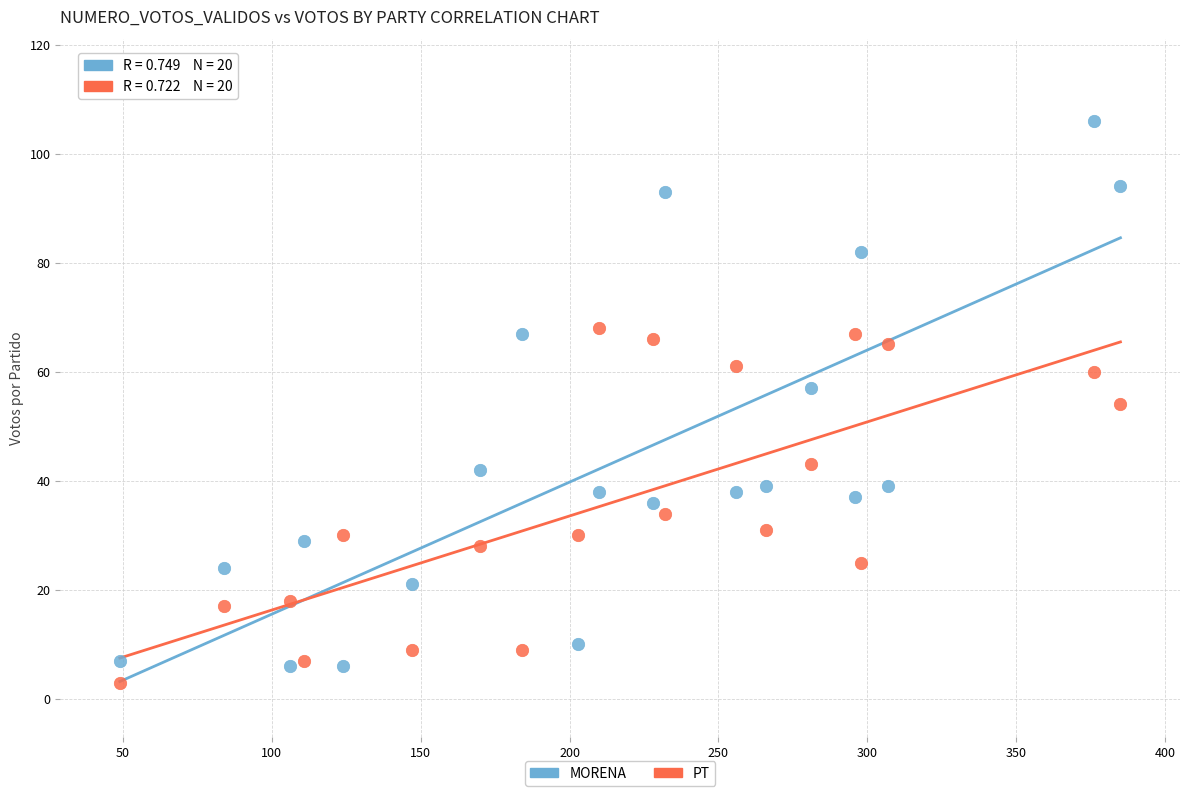

What are all the series names shown in the legend?

MORENA, PT